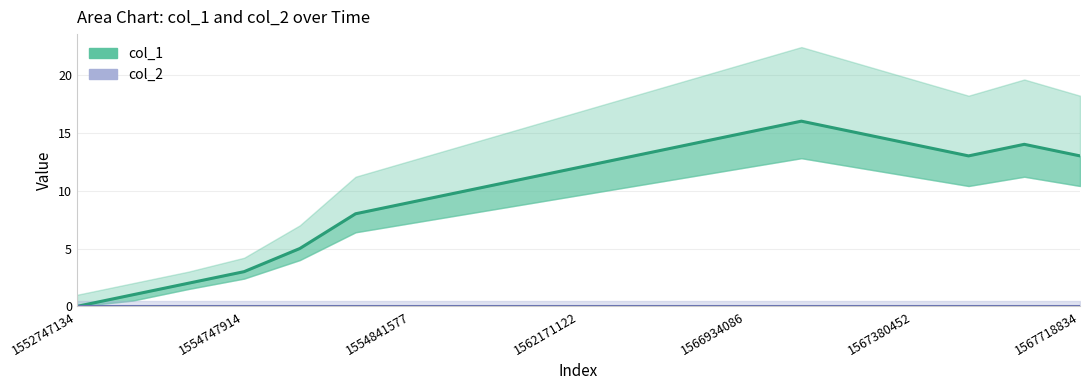

True or false: col_2 and col_1 cross at least once.

False